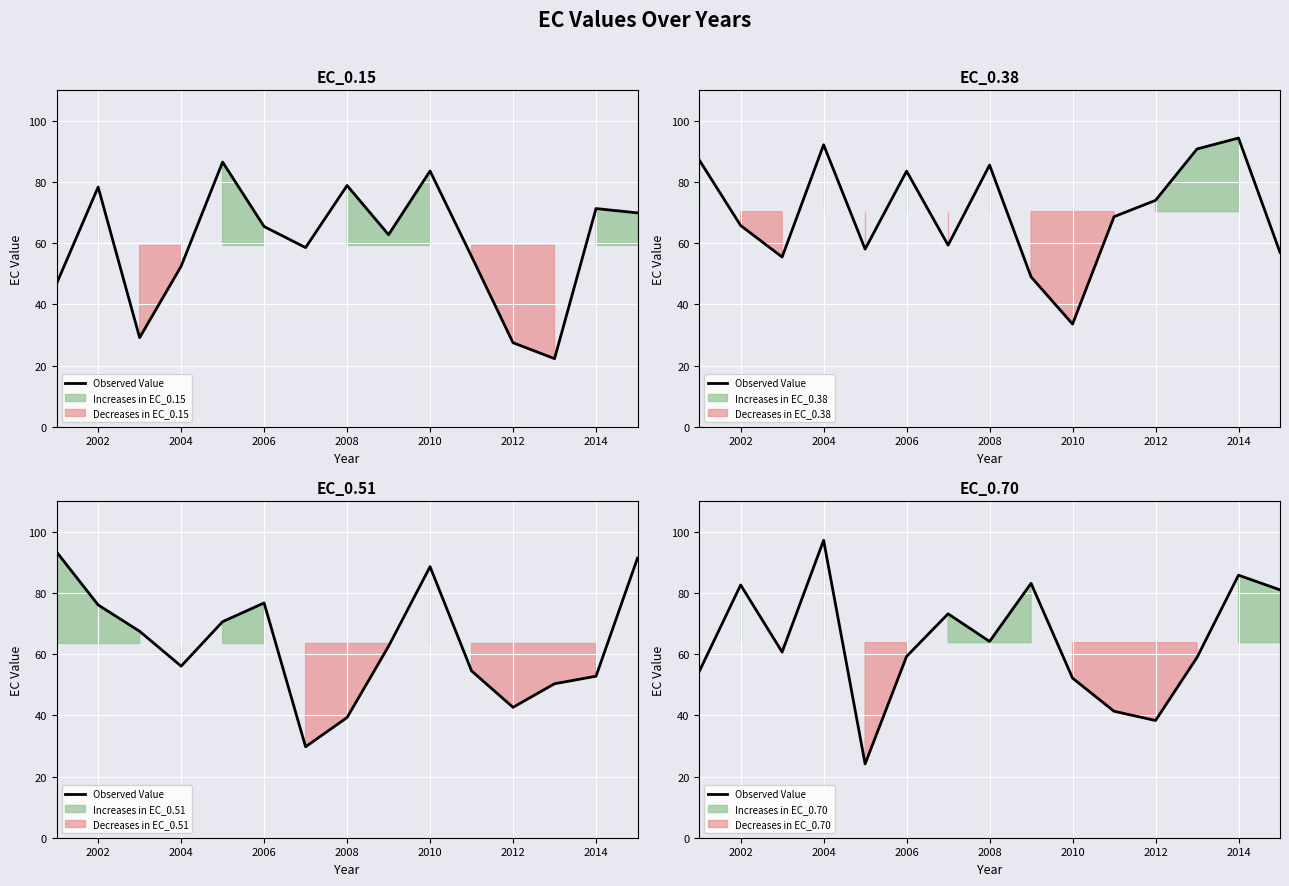

How many lines are shown in the chart?

1